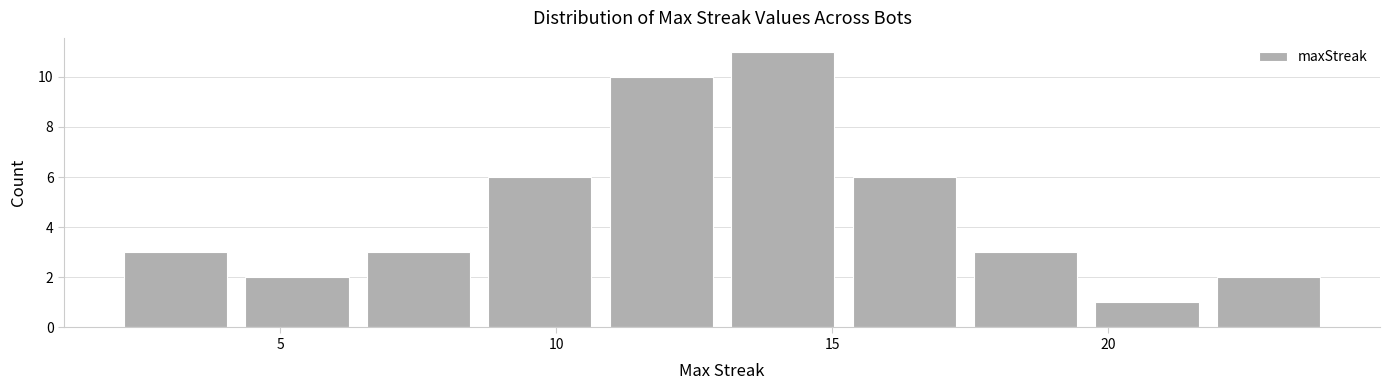

Reading left to right, transcribe this chart: for each bar, give the range it covers on the x-axis and its height. Neither the bar edges nor the heights are printed on the chart, so give them approximately, as read against the axes.

2.0 to 4.2: 3
4.2 to 6.4: 2
6.4 to 8.6: 3
8.6 to 10.8: 6
10.8 to 13.0: 10
13.0 to 15.2: 11
15.2 to 17.4: 6
17.4 to 19.6: 3
19.6 to 21.8: 1
21.8 to 24.0: 2